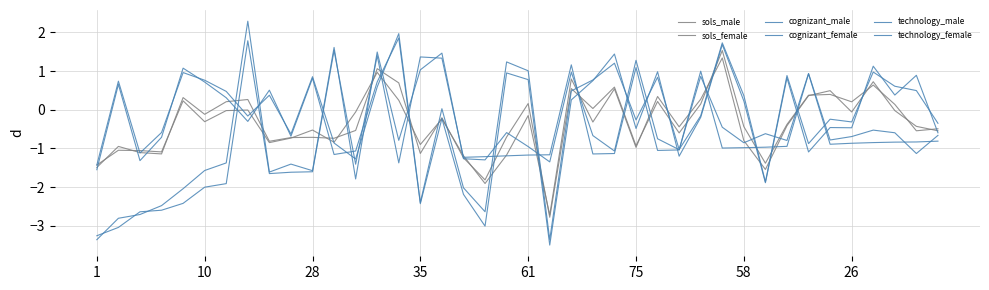

How many times do cognizant_female and technology_male cross each other?

18